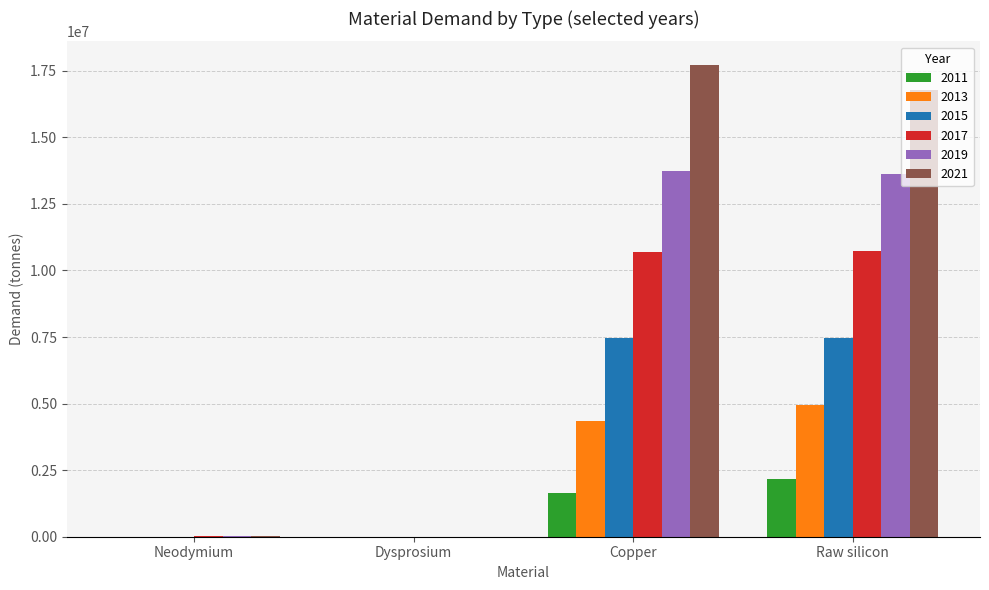

The 2011 series shows 610893.5 at Copper. True or false?

False